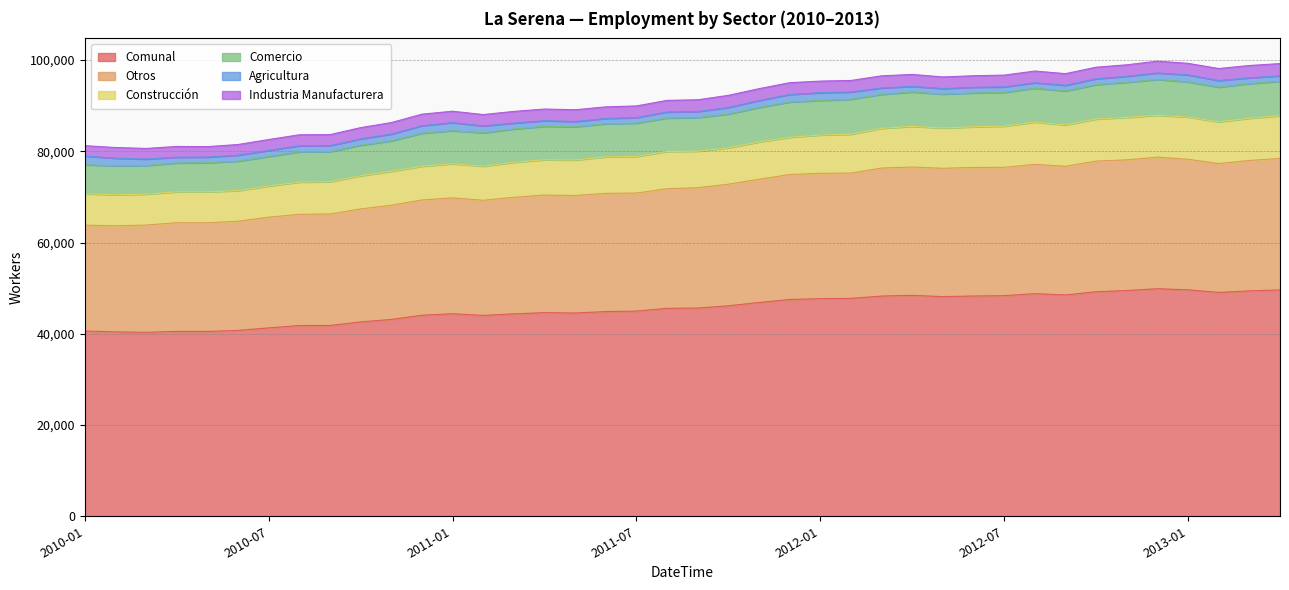

What is the highest value of the Comunal series?

49886